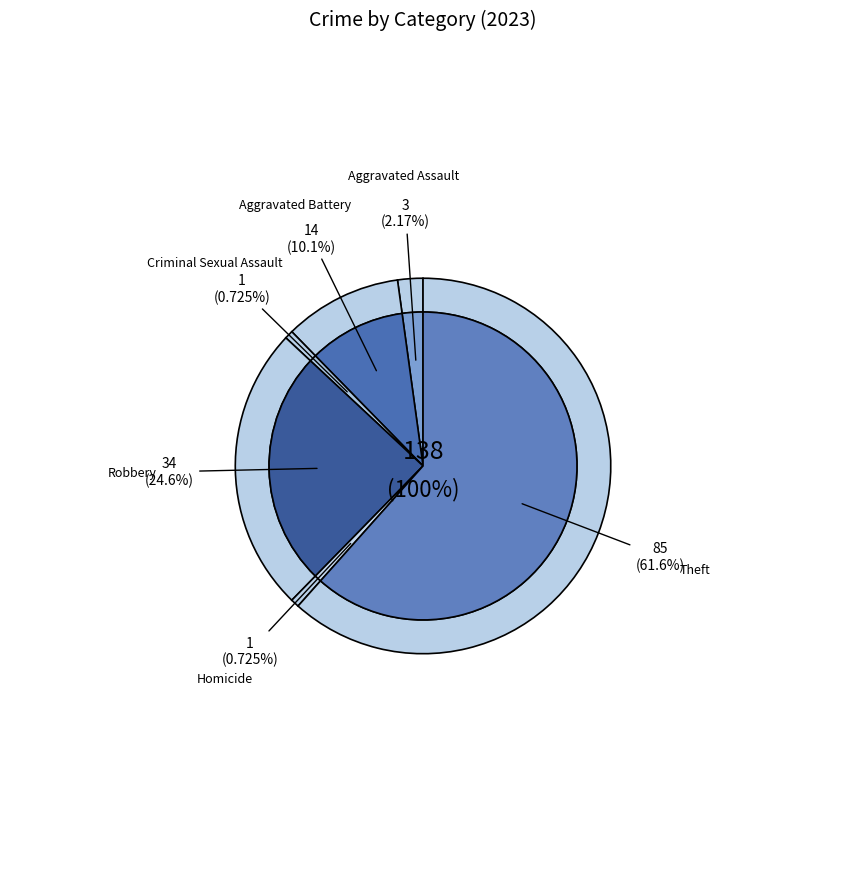

Is Criminal Sexual Assault the majority of the pie?

No